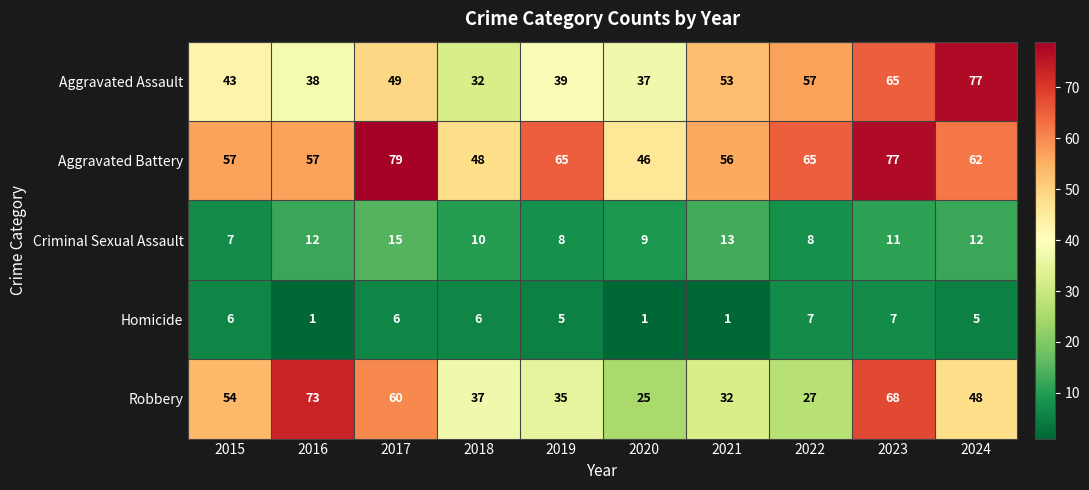

What is the sum of all Homicide values?

45